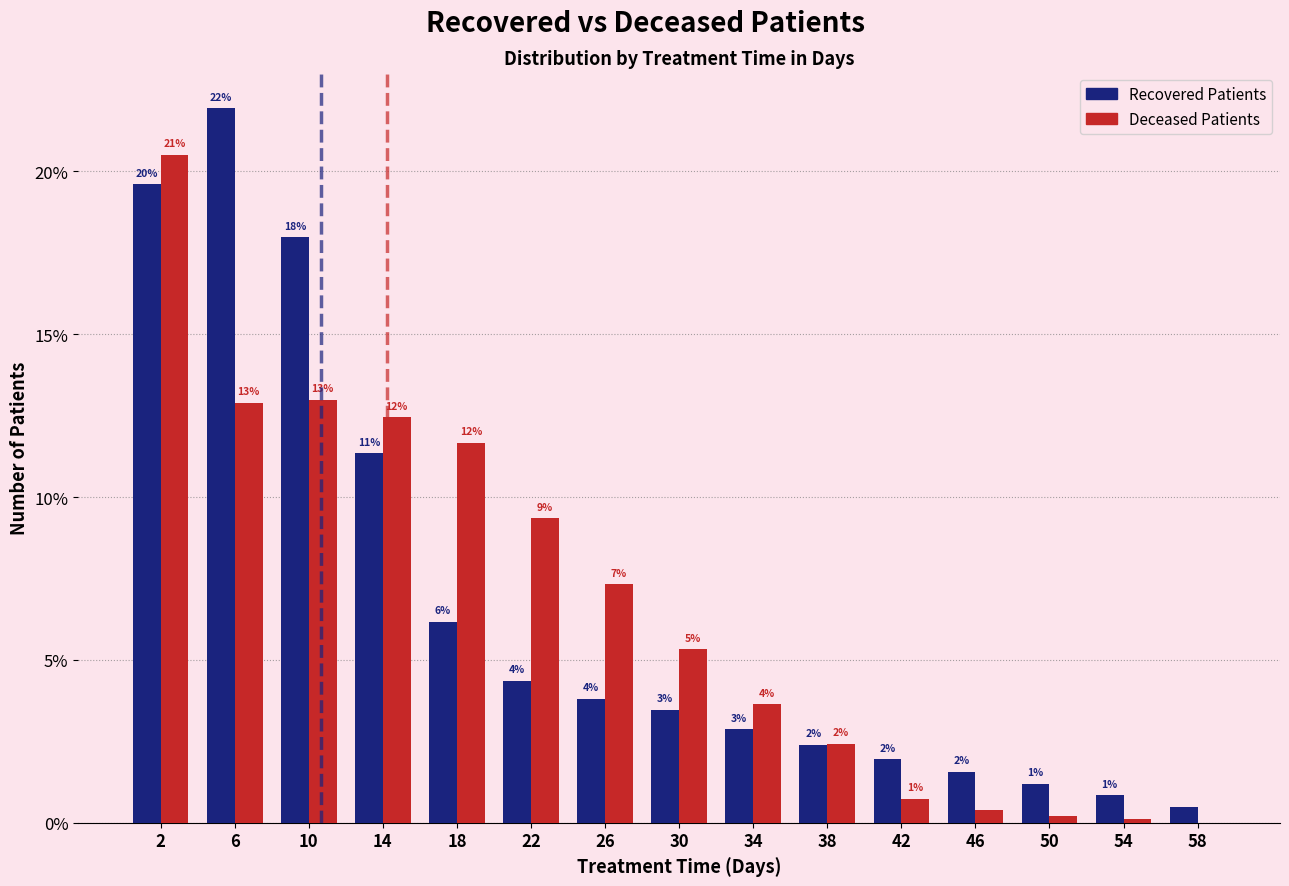

Does the chart contain stacked bars?

No